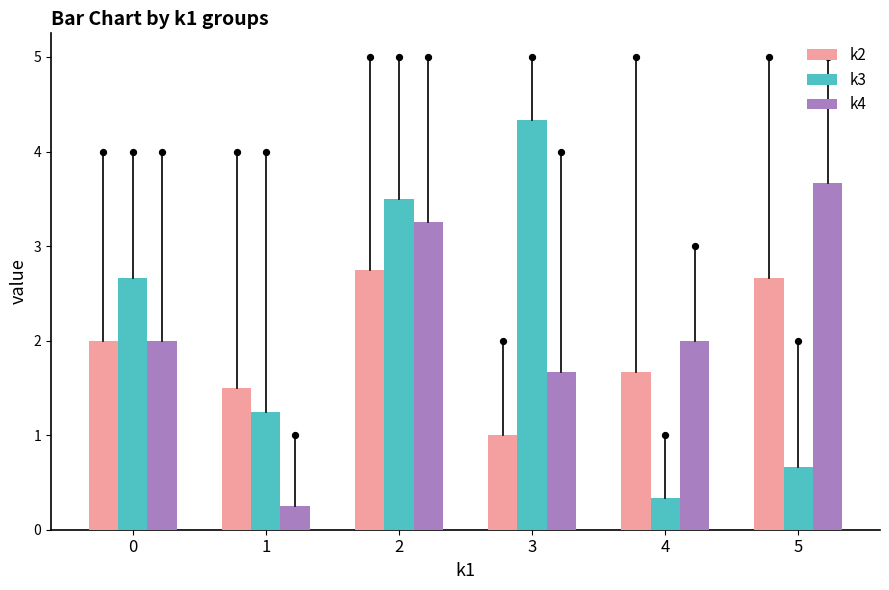

What is the total value across all series at 0?

6.7